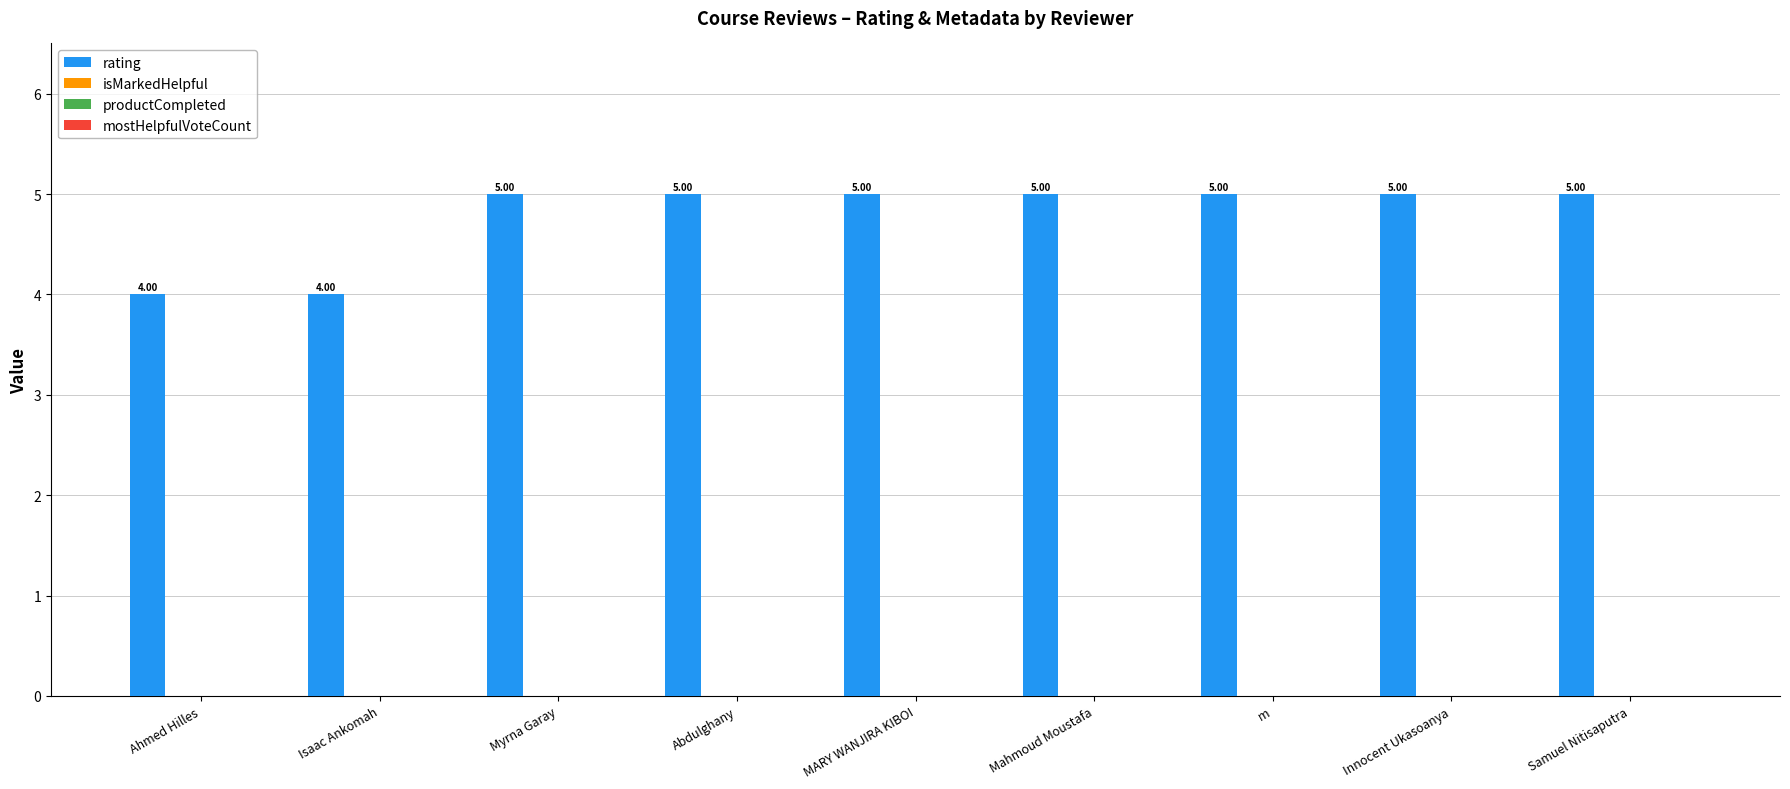

How many distinct data groups are displayed?

1